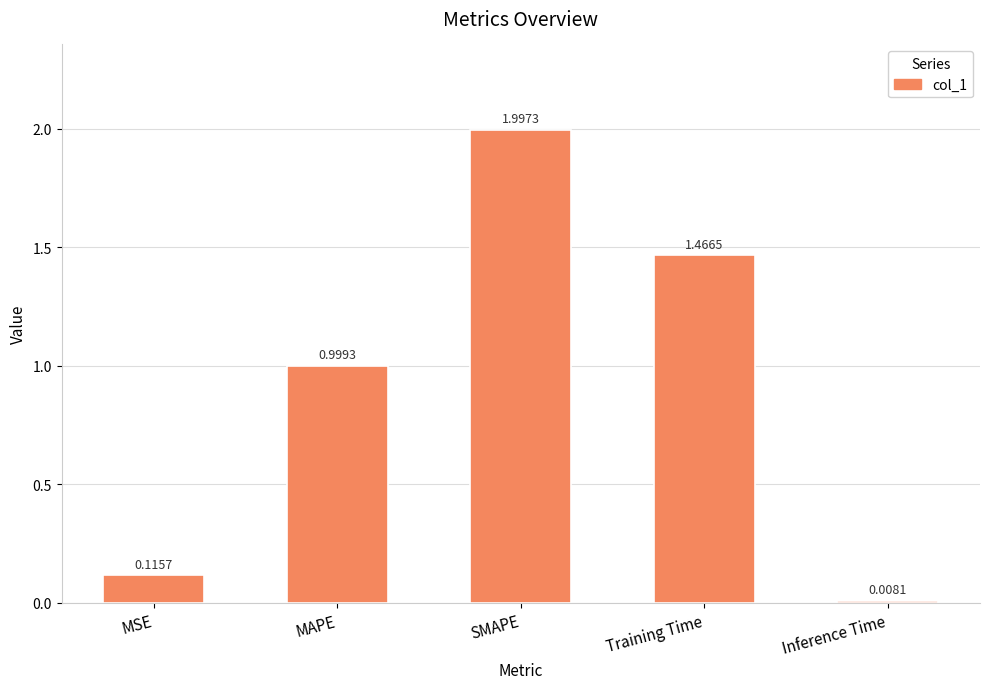

List the labels in order of value, largest first.

SMAPE, Training Time, MAPE, MSE, Inference Time